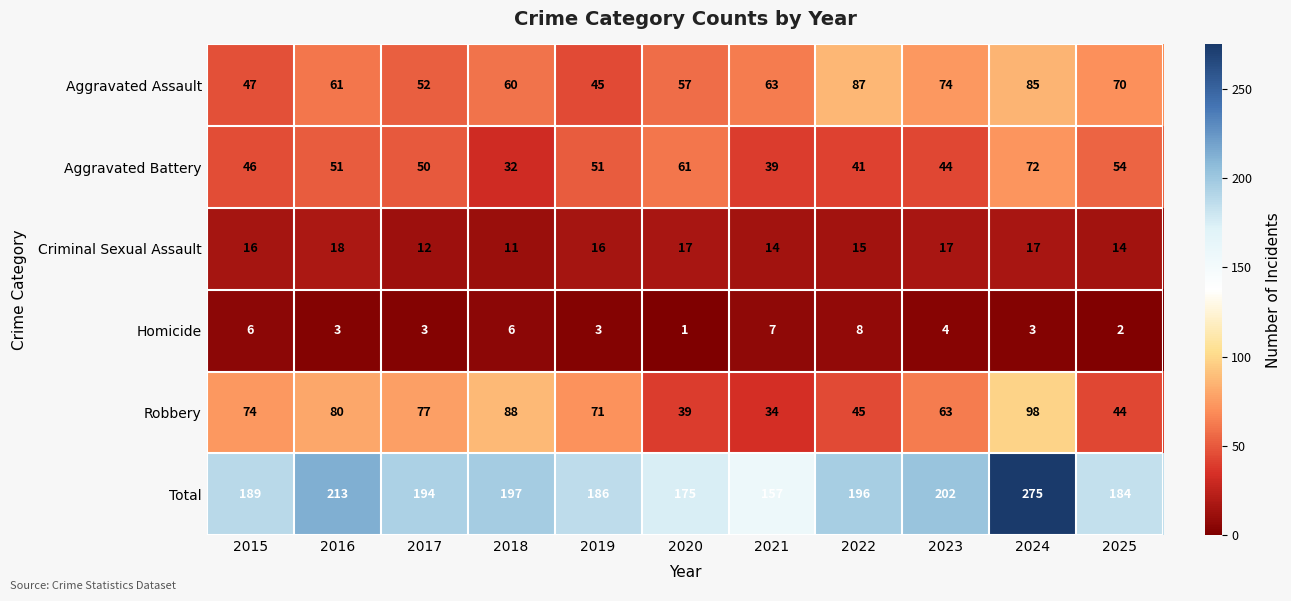

Which category has the lowest value in the Total series?

2021